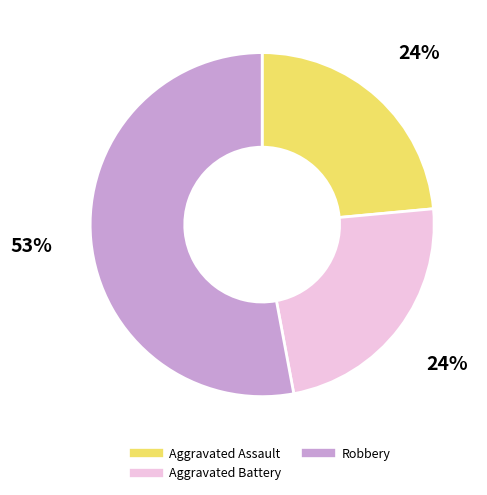

To the nearest percent, what is the average slice percentage?

33%